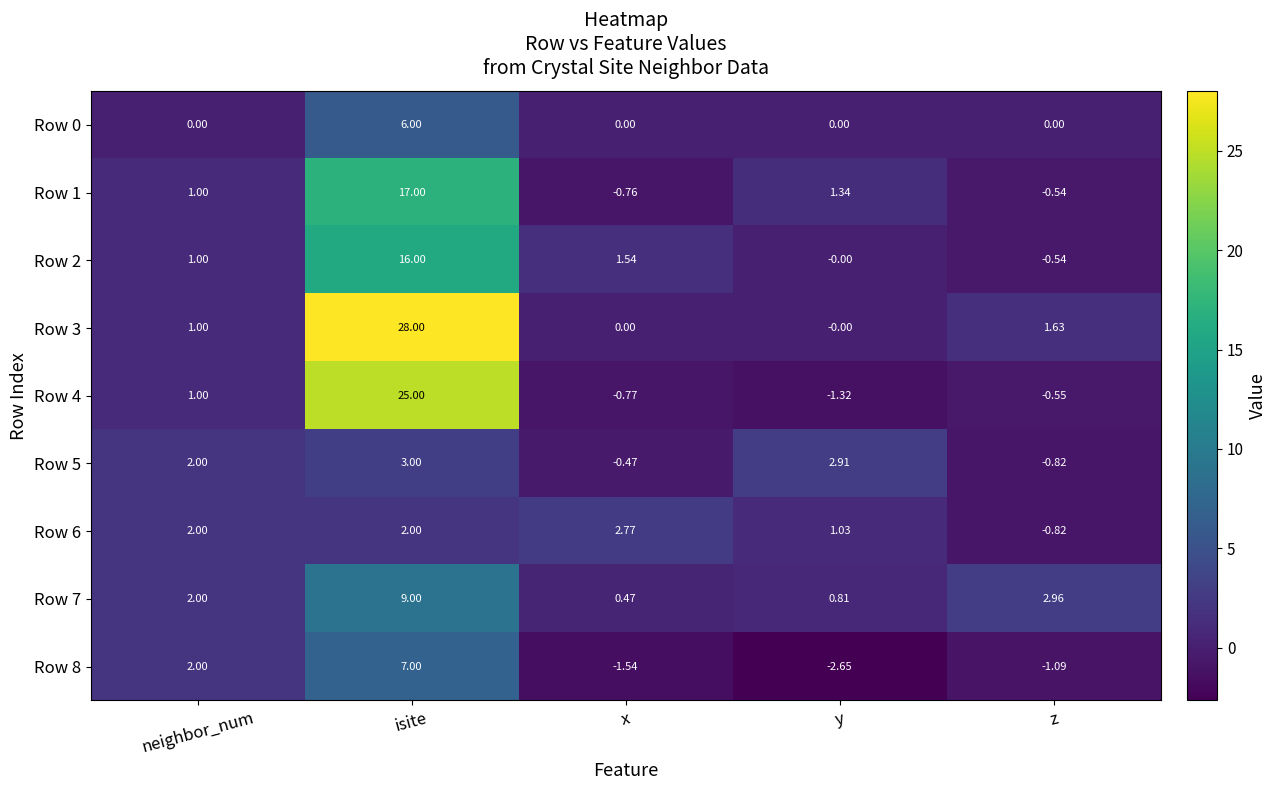

How many series are shown in this chart?

9